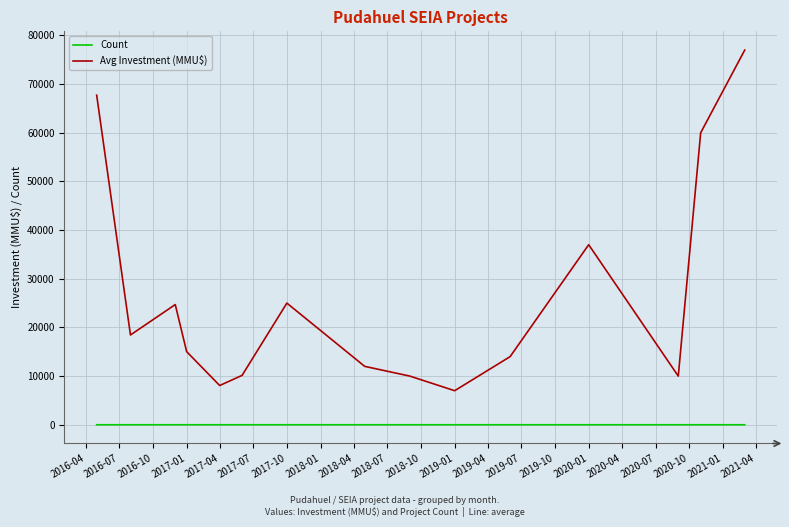

Rank the series by their maximum value, from highest to lowest.

Avg Investment (MMU$), Count